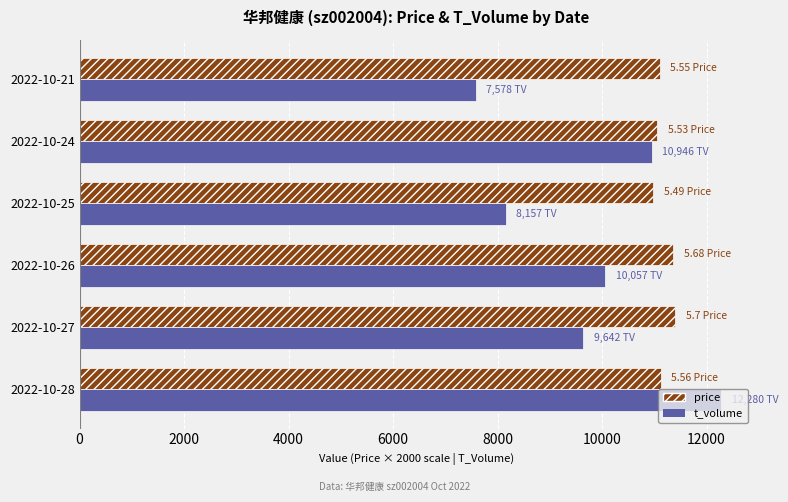

Rank the series by their maximum value, from highest to lowest.

t_volume, price